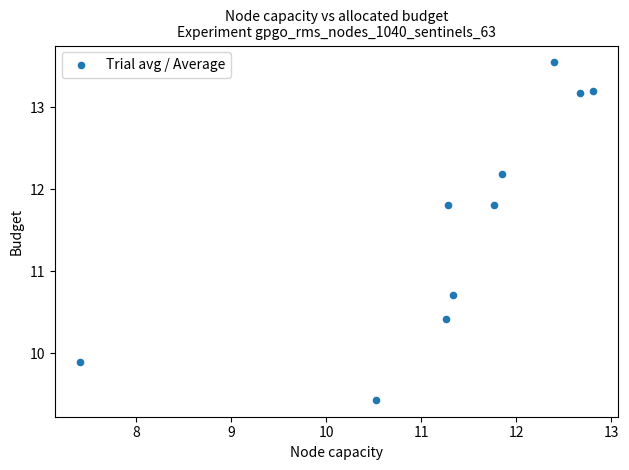

What is the average X value?

11.3